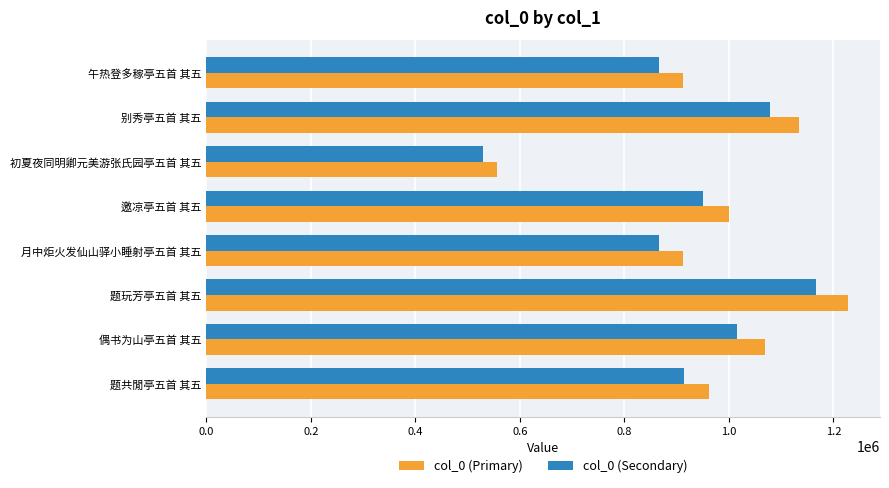

The col_0 (Primary) series shows 543348.9 at 别秀亭五首 其五. True or false?

False